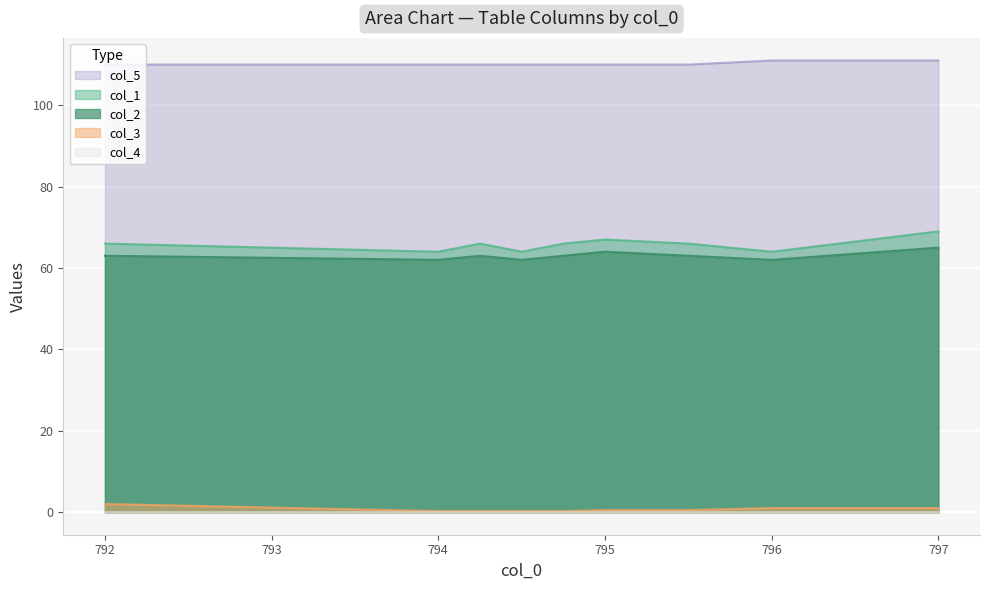

Which has a higher value, 796.0 or 797.0?

797.0